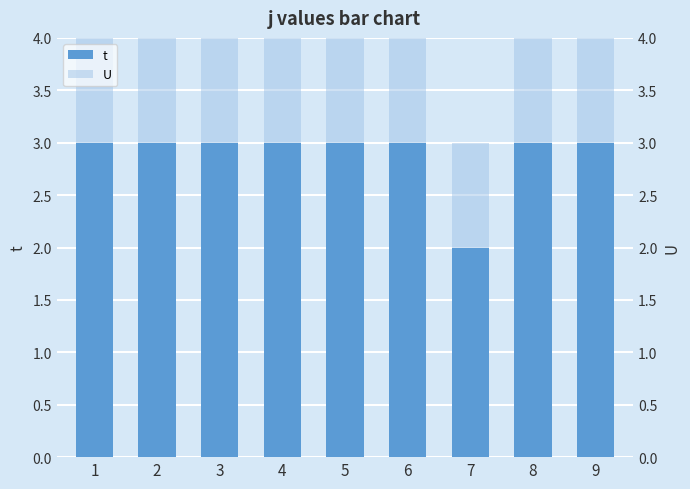

True or false: U has a value of 2 at 2.

False